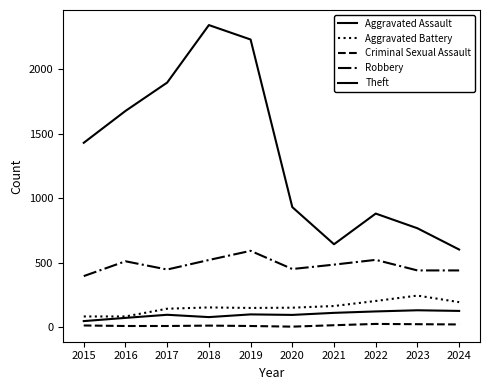

True or false: Robbery and Aggravated Battery cross at least once.

False